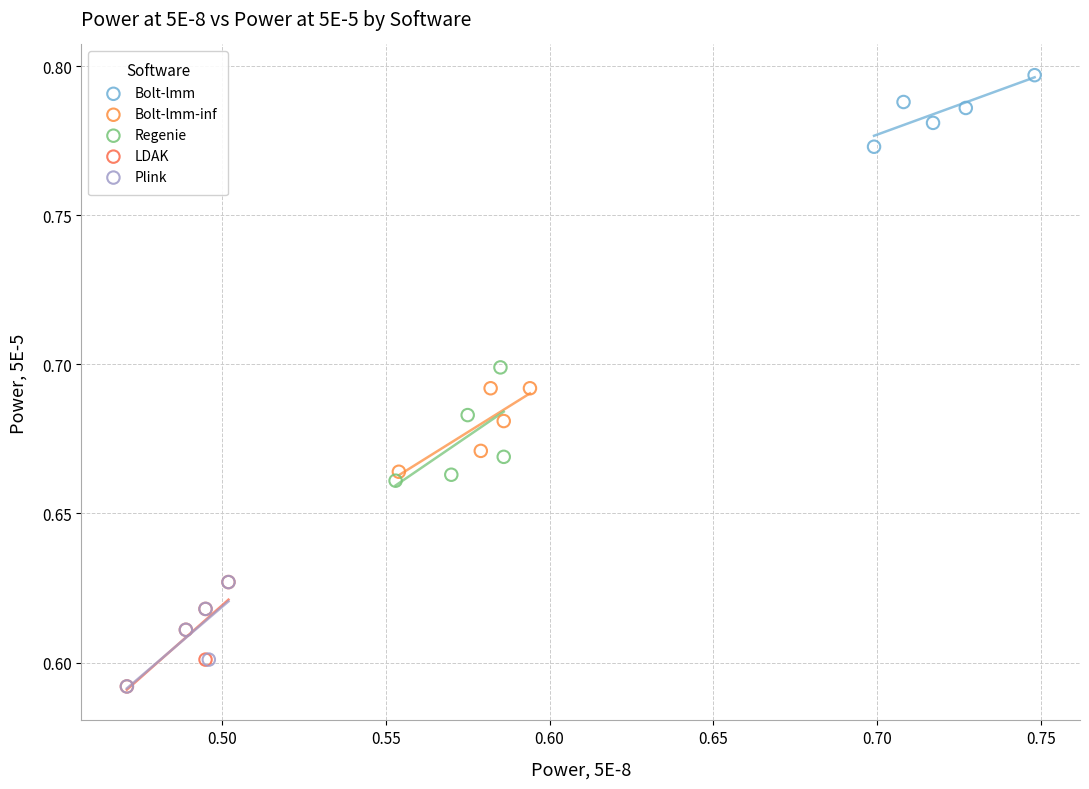

Which series has the largest Y range (max minus min)?

Regenie